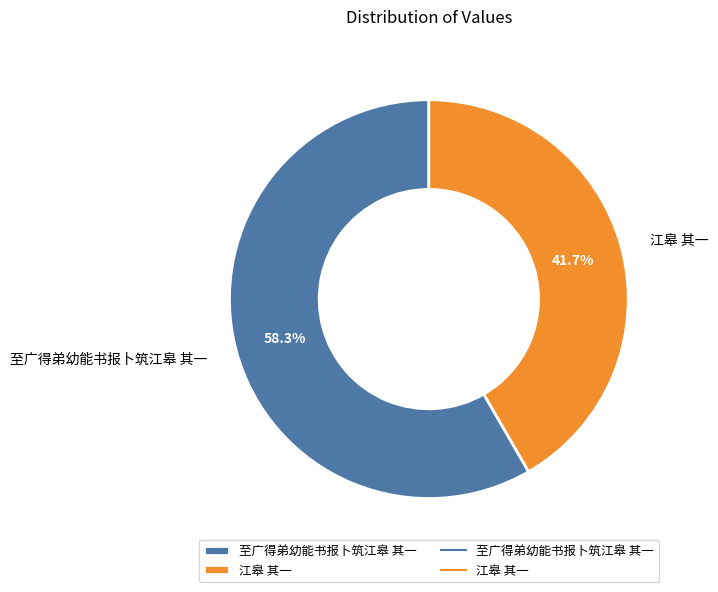

What percentage is the 至广得弟幼能书报卜筑江皋 其一 slice, to the nearest percent?

58%